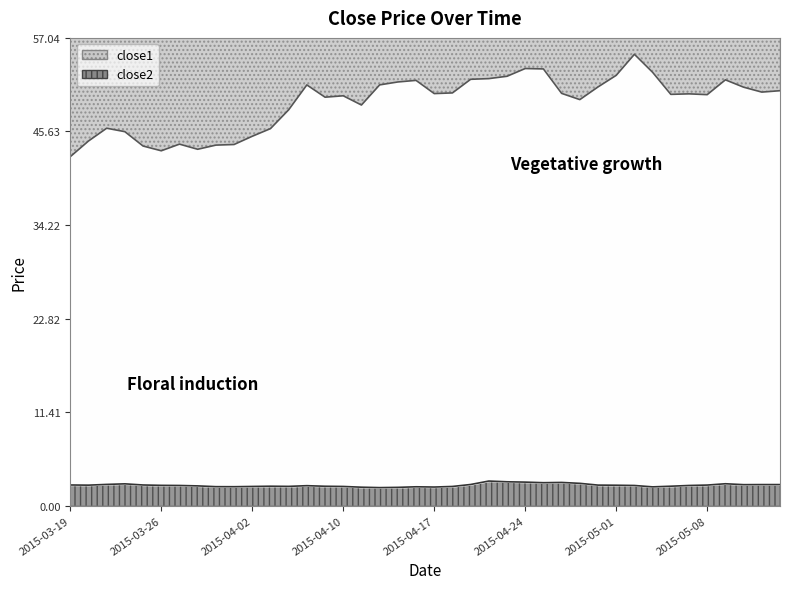

How many data points does each series have?

40